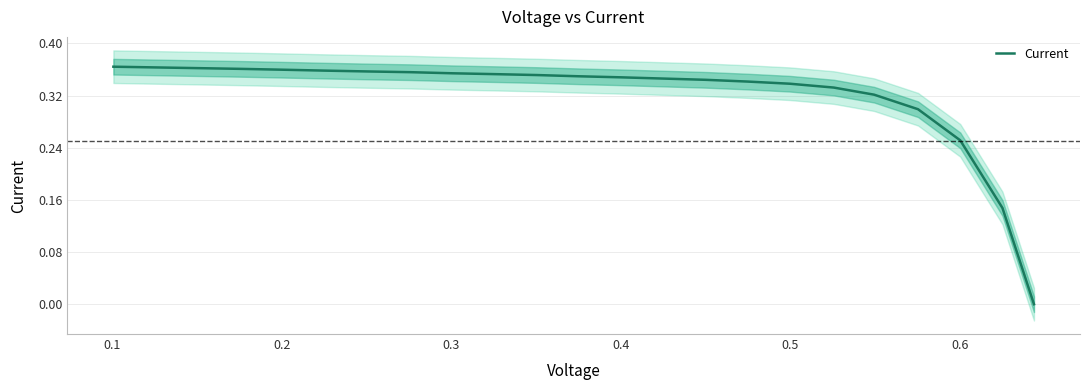

Does the chart display data point markers on the line(s)?

No